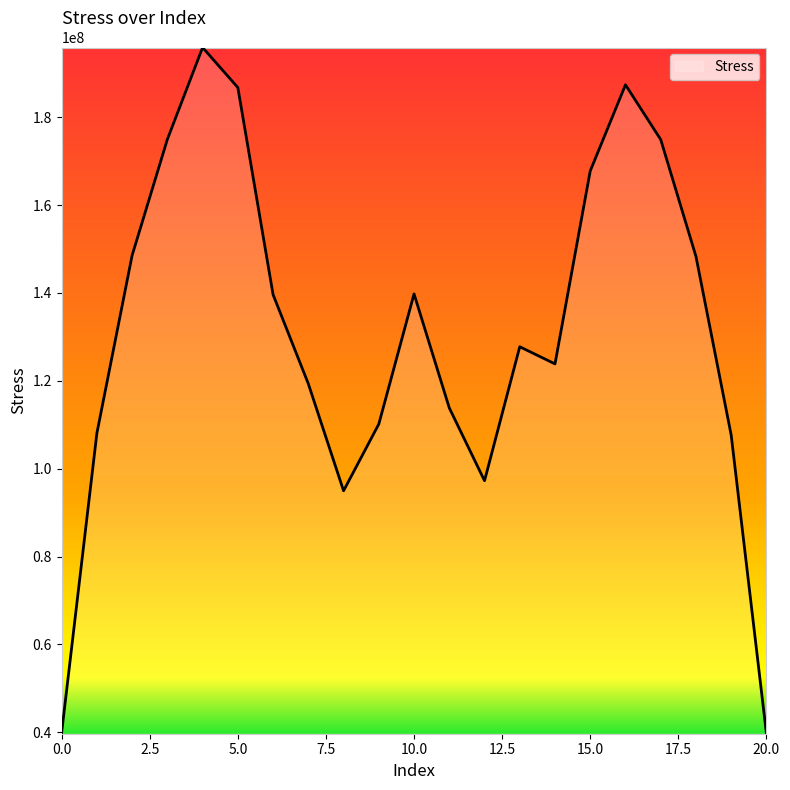

What is the minimum value shown in the chart?

39688983.2